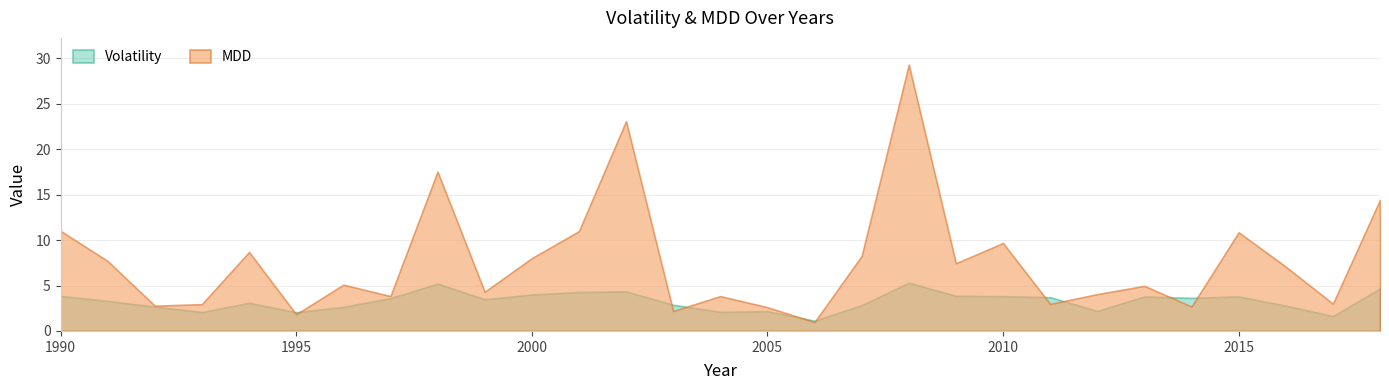

At which label is MDD closest to 15?

2018